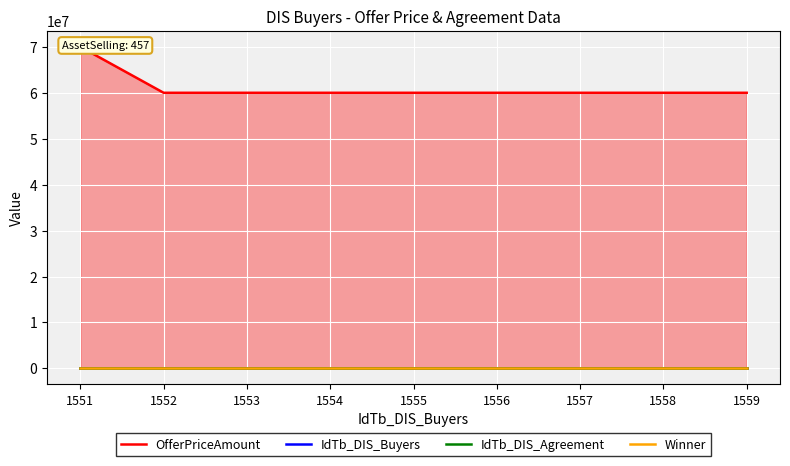

What is the difference between the highest and lowest values at 1551?

69999999